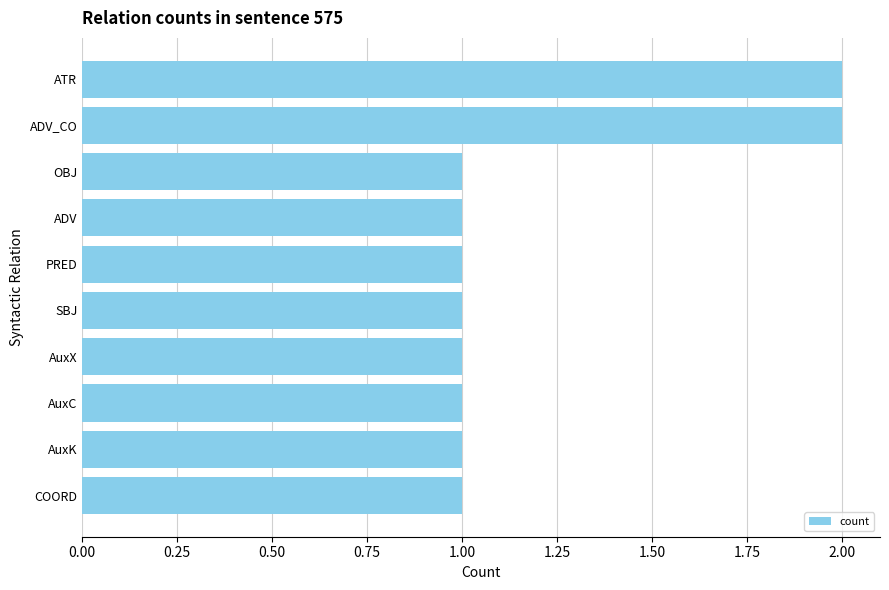

Is it true that the value at PRED is 1?

True